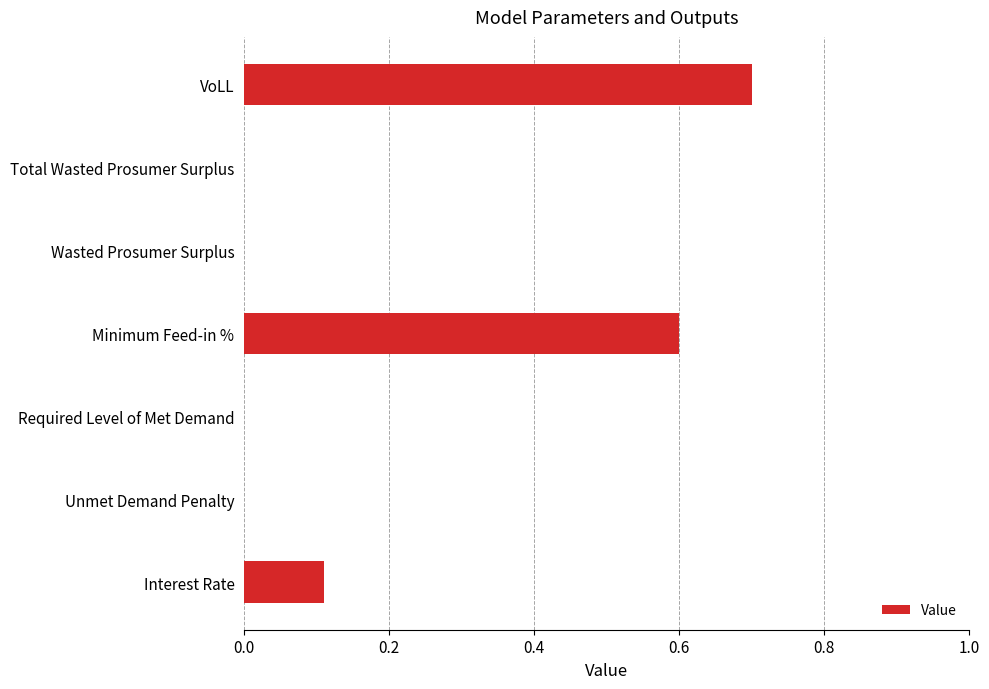

True or false: the data shows 0.4 at Required Level of Met Demand.

False